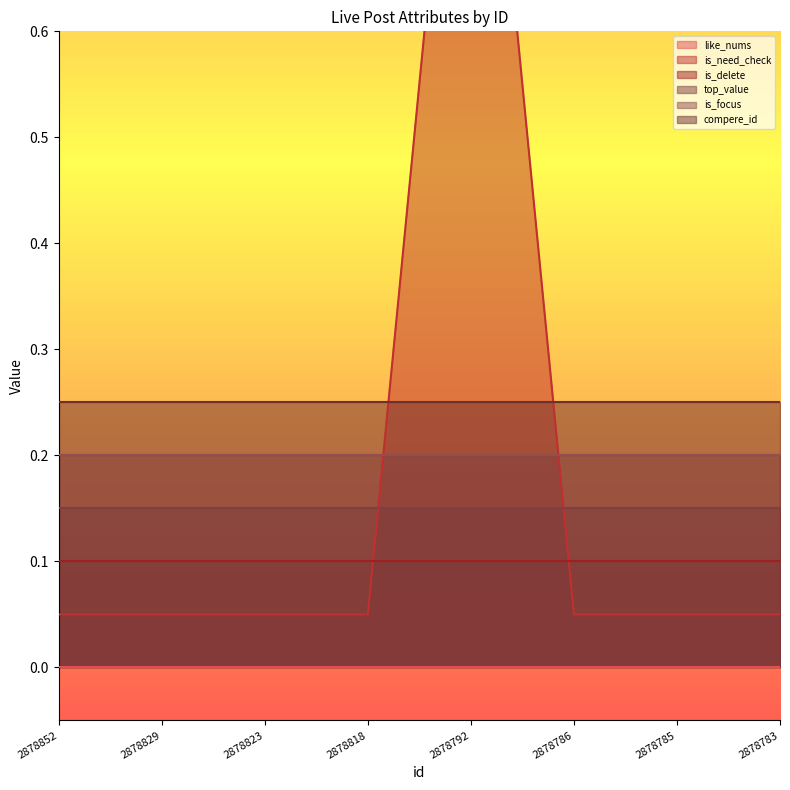

Rank the categories by is_focus value from highest to lowest.

2878852, 2878829, 2878823, 2878818, 2878792, 2878786, 2878785, 2878783